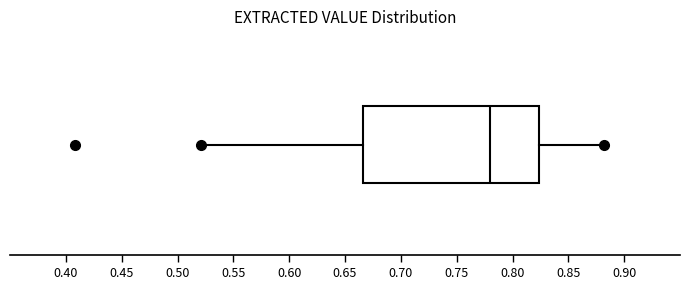

Read this box plot against the x-axis: the position of the median line, the range covered by the box, and the ends of both whiskers. The values are not printed on the chart, so give them approximately, as read against the axis.

median 0.780, box 0.665 to 0.825, whiskers 0.520 to 0.880